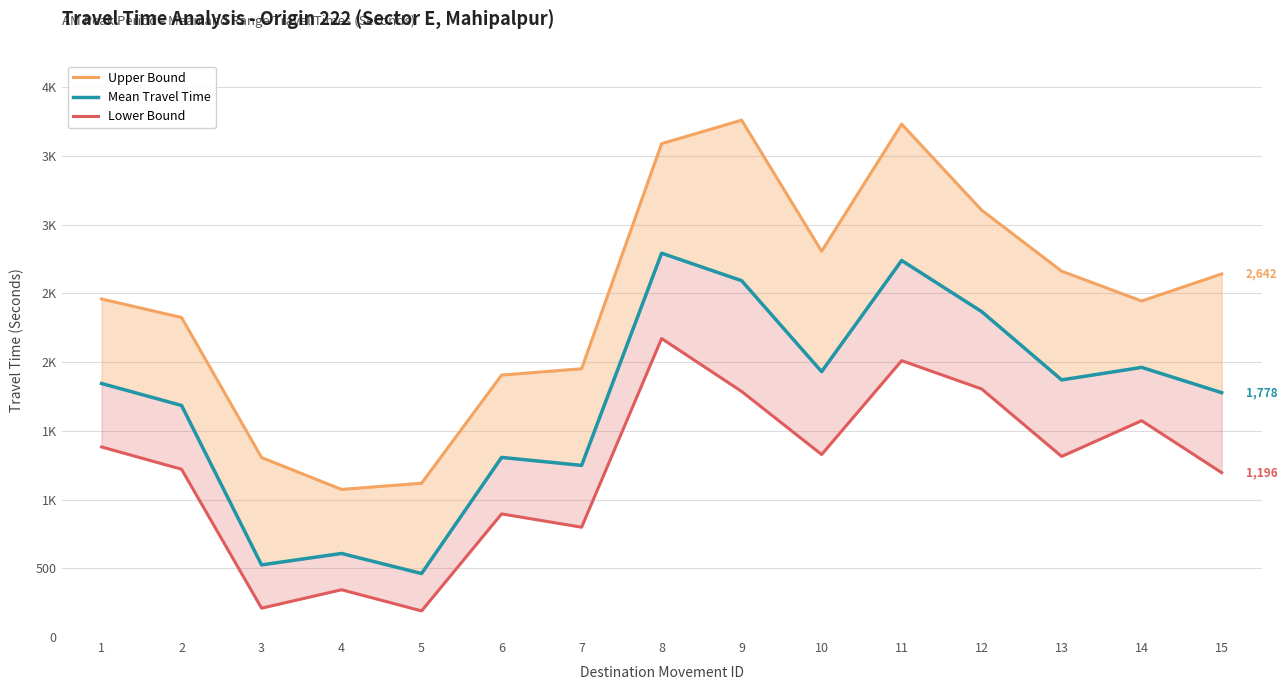

Which series has the widest spread of values?

Upper Bound